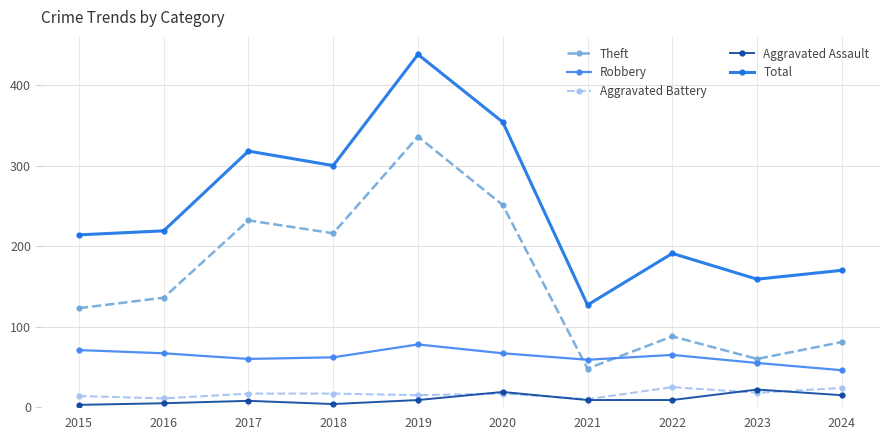

How many data points in Robbery are less than 65?

5